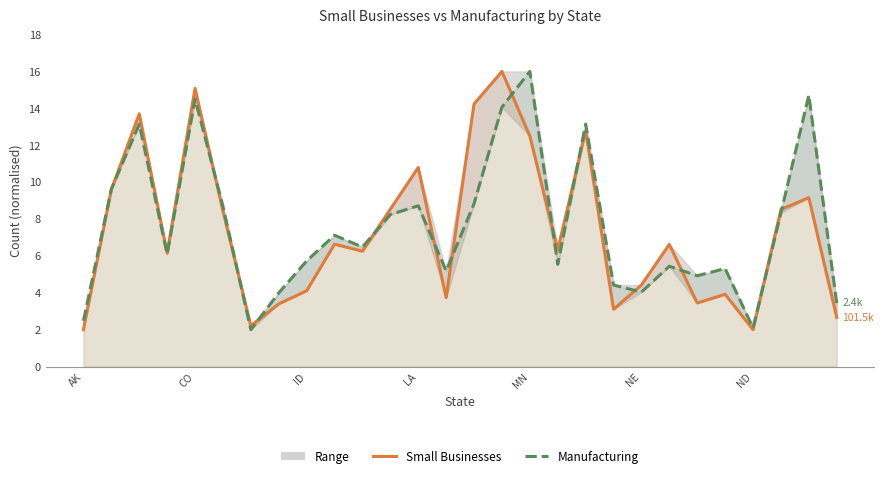

The Manufacturing series shows 5.4 at 21. True or false?

True